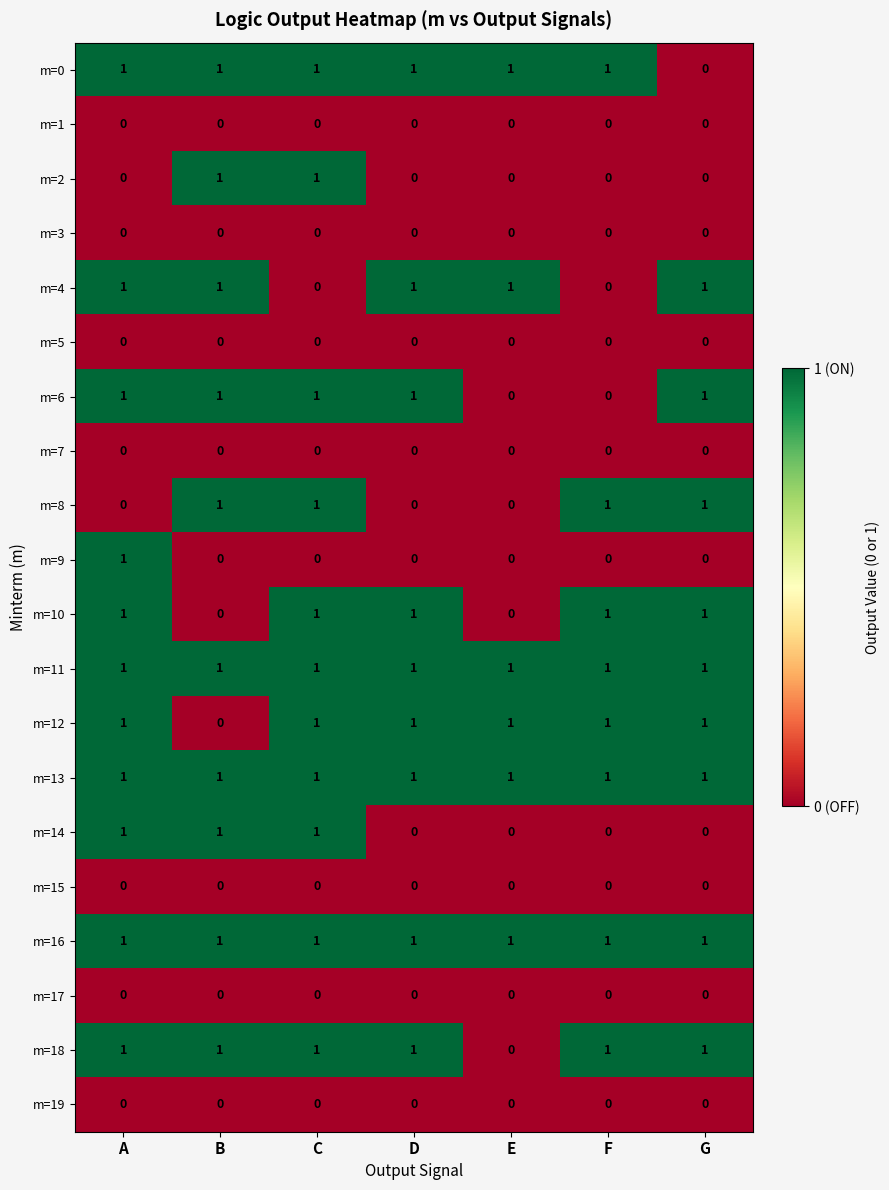

The value of m=17 at E is 0. True or false?

True